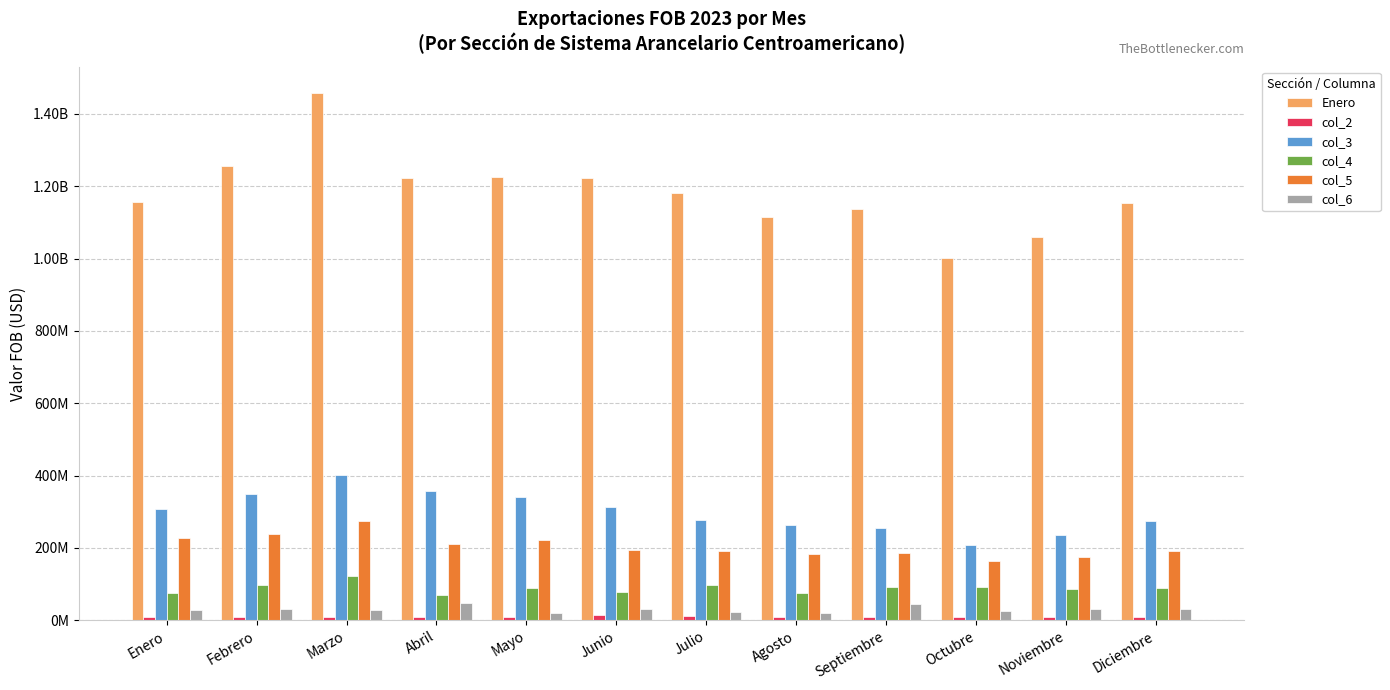

Is it true that col_4 equals 75406121 at Enero?

True